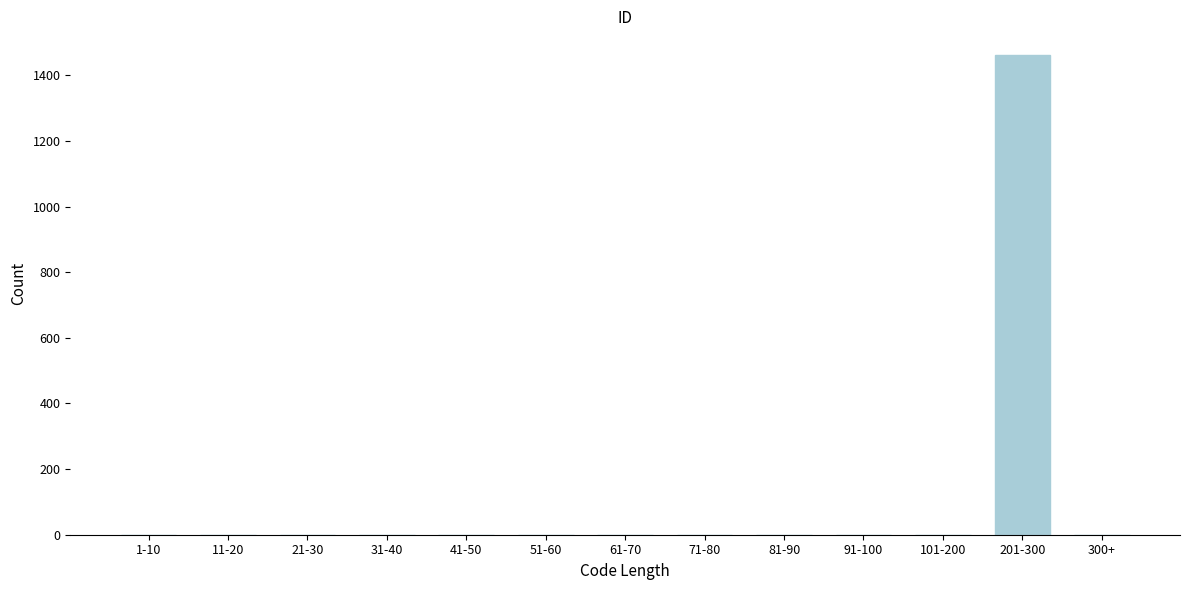

Reading left to right, what are all the values shown in this chart?

1-10=0	11-20=0	21-30=0	31-40=0	41-50=0	51-60=0	61-70=0	71-80=0	81-90=0	91-100=0	101-200=0	201-300=1461	300+=0